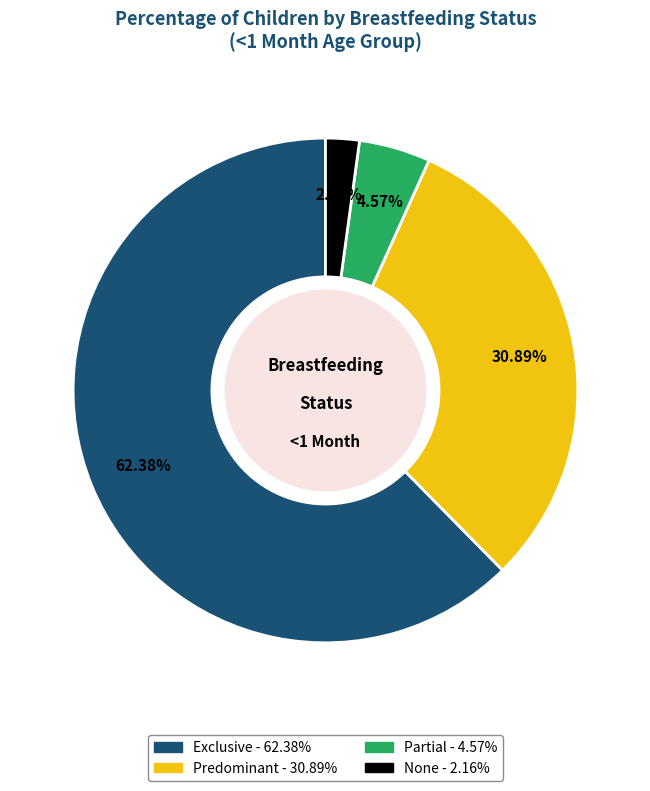

What is the largest slice in the pie chart?

Exclusive